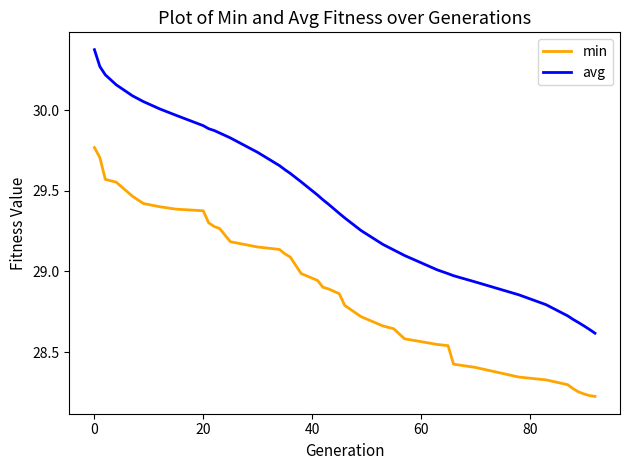

What is the maximum value for avg?

30.4